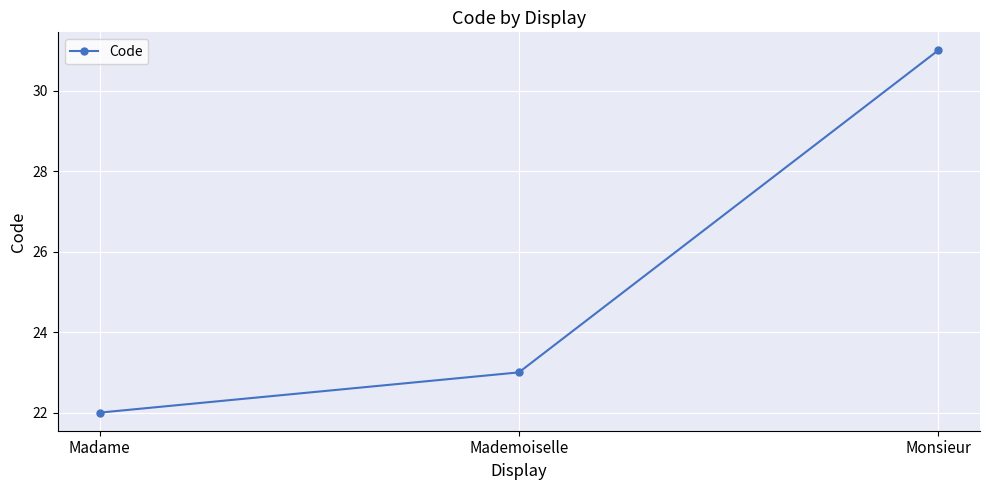

What is the sum of the values at Mademoiselle and Madame?

45